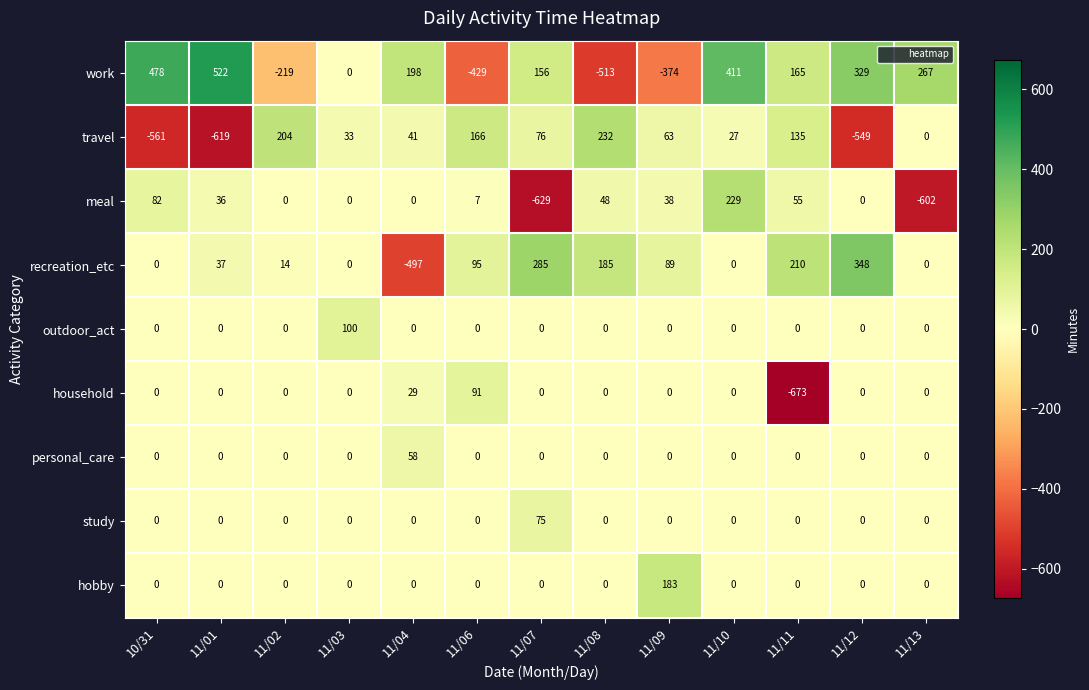

Rank the series by their maximum value, from lowest to highest.

personal_care, study, household, outdoor_act, hobby, meal, travel, recreation_etc, work